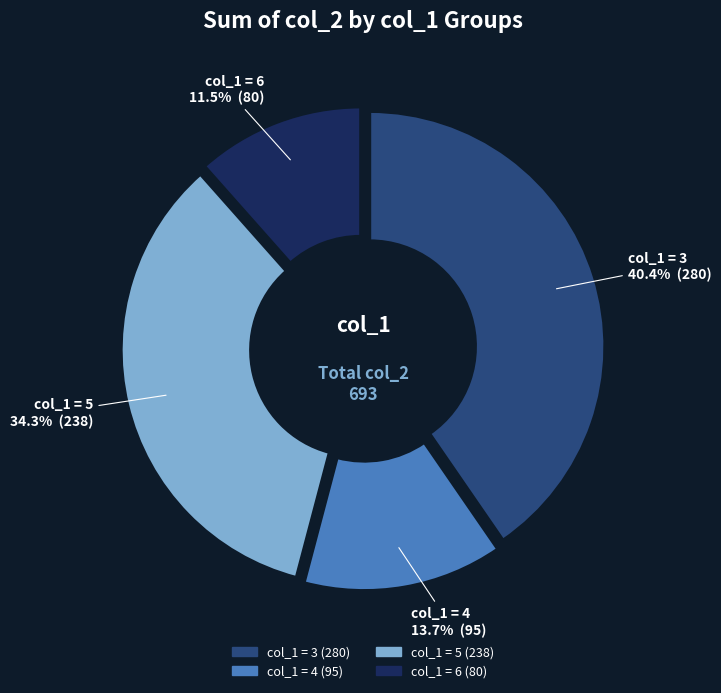

To the nearest percent, what is the difference between the largest and smallest slice percentages?

29%